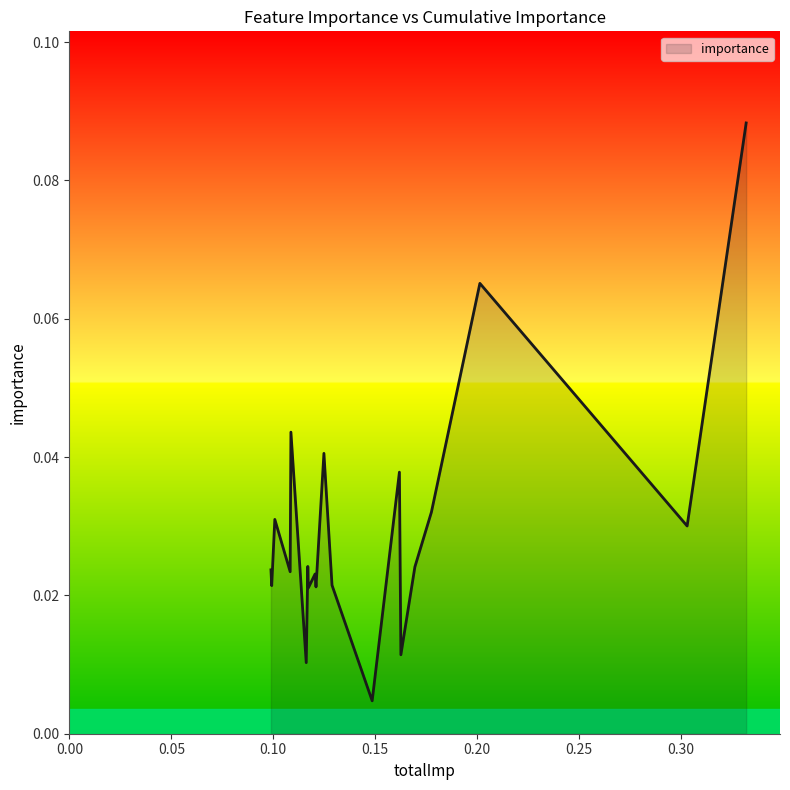

What is the greatest value displayed?

0.1